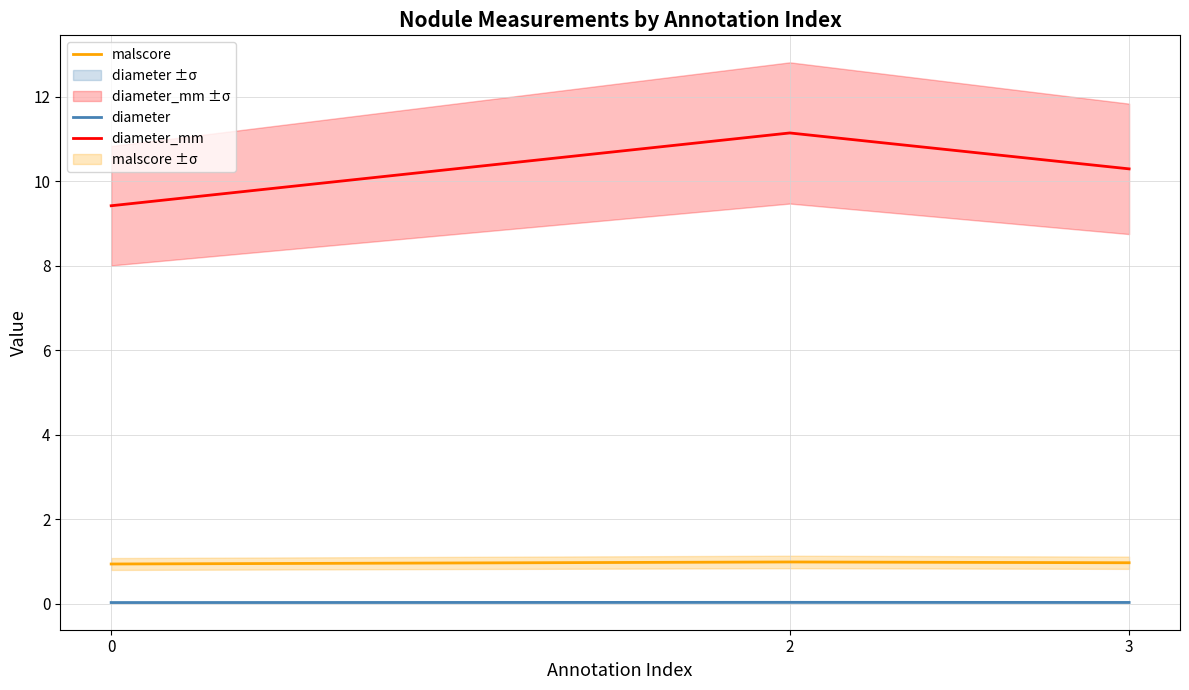

The malscore series shows 0.9 at 0. True or false?

True